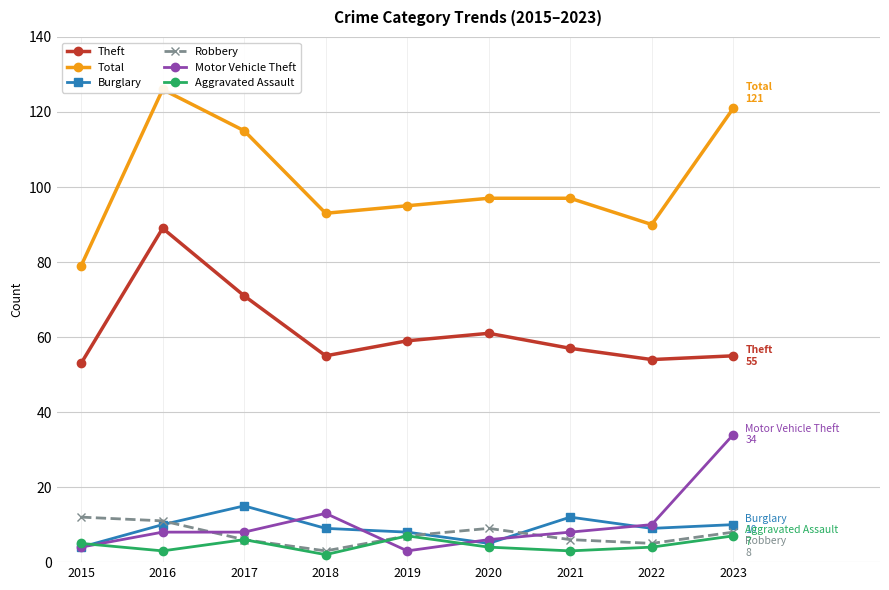

At which label does Total first exceed 97?

2016